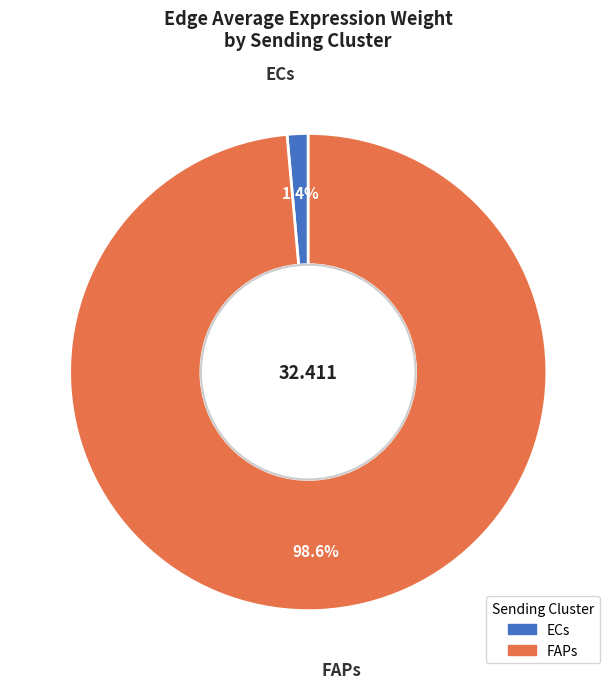

To the nearest percent, what is the difference between the largest and smallest slice percentages?

97%